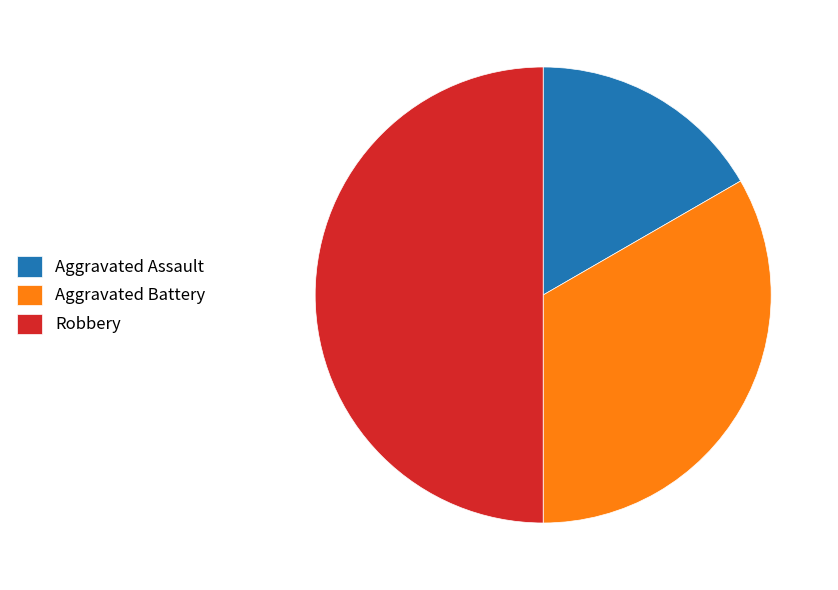

Rank the categories by value from lowest to highest.

Aggravated Assault, Aggravated Battery, Robbery